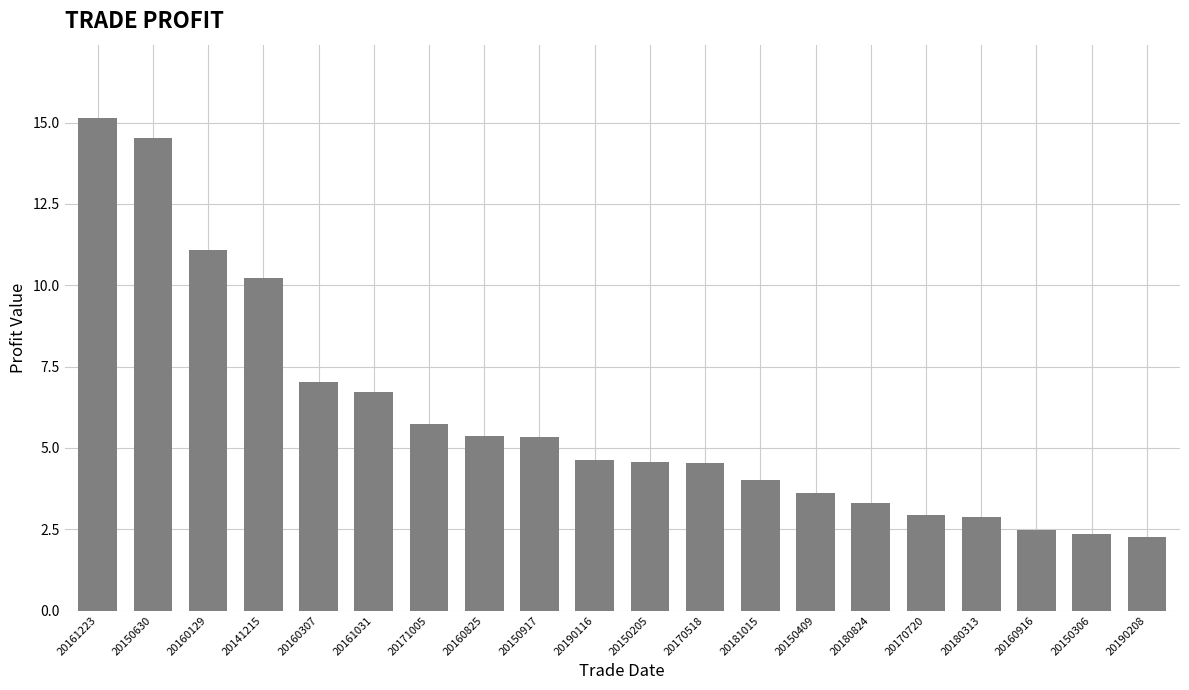

The value at 20180313 is 2.9. True or false?

True